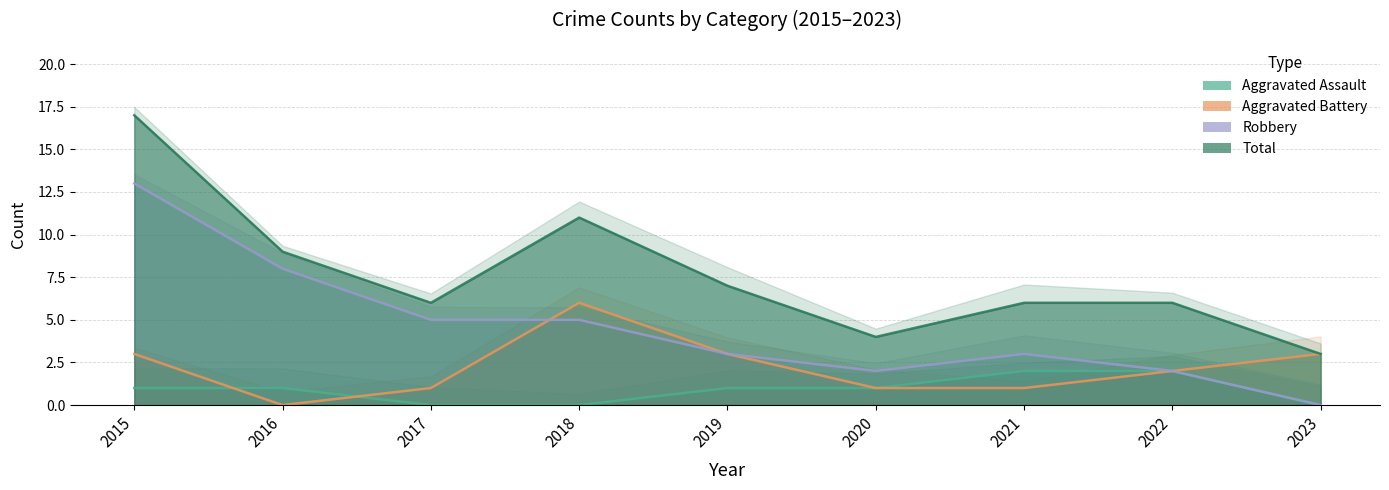

At which label does Robbery first exceed 3?

2015